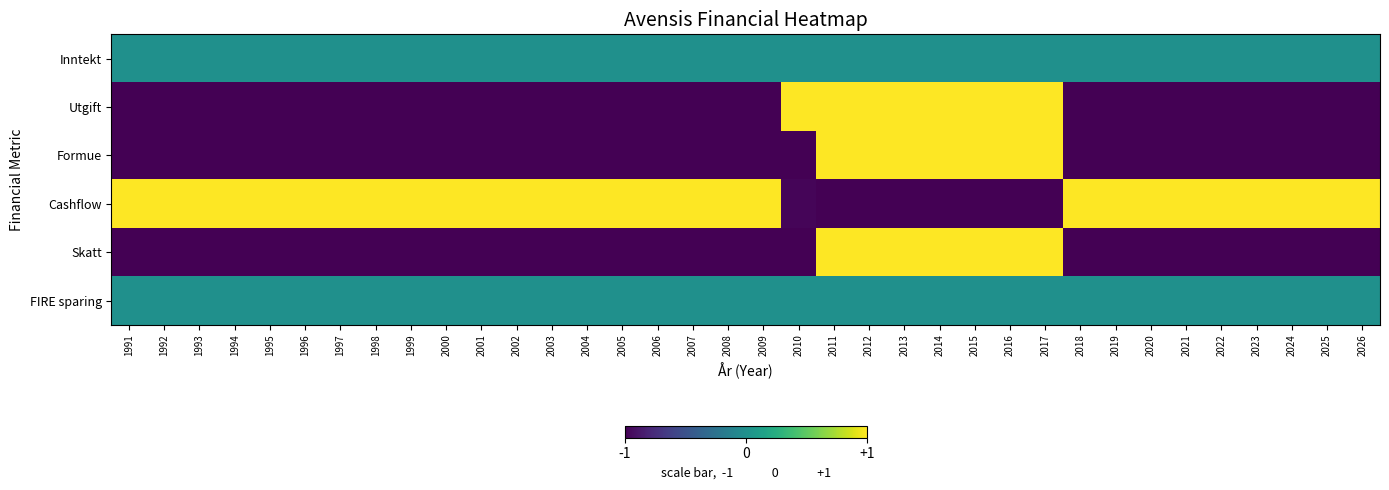

How many series are shown in this chart?

6